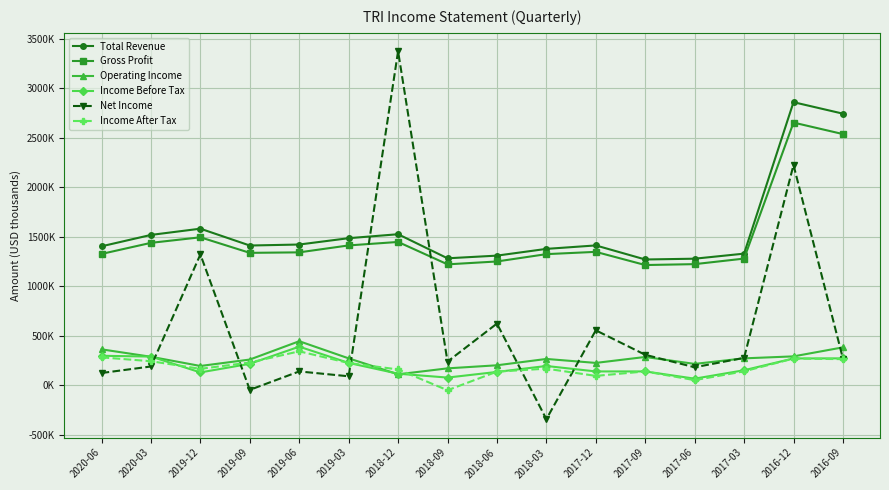

What is the maximum value shown in the chart?

3374000